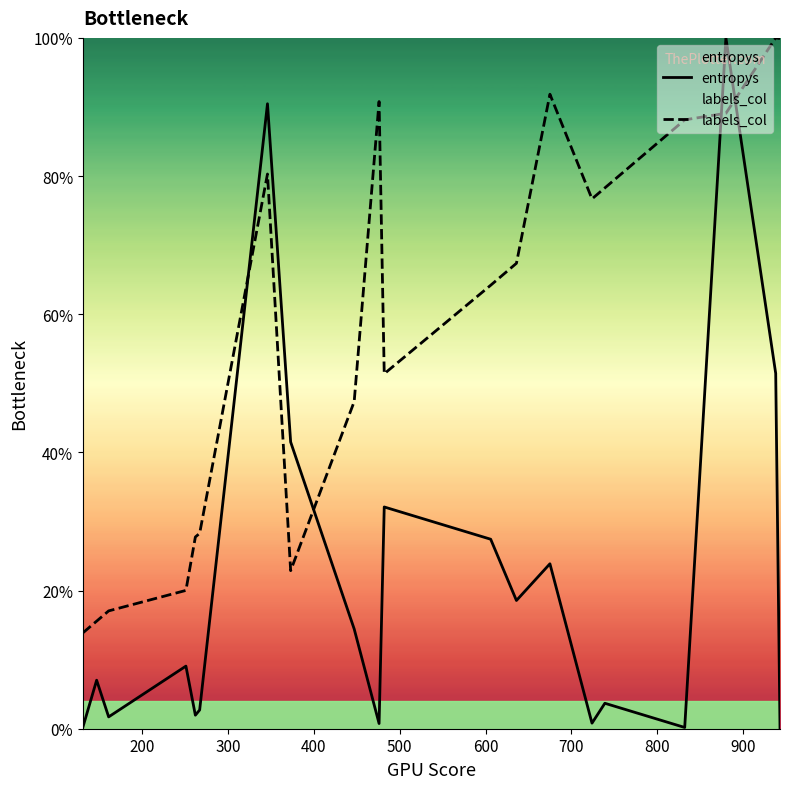

What is the maximum value for entropys?

100.0